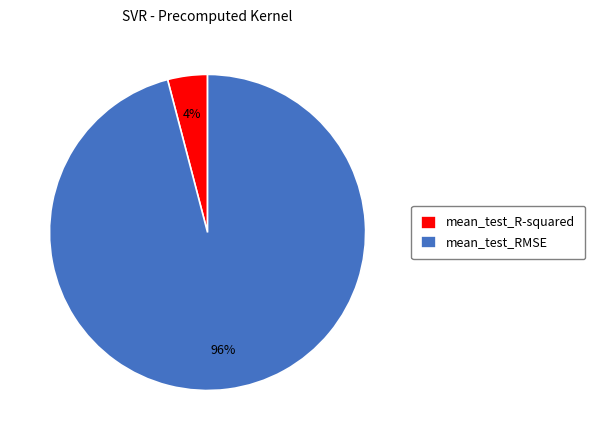

Rank the categories by value from lowest to highest.

mean_test_R-squared, mean_test_RMSE